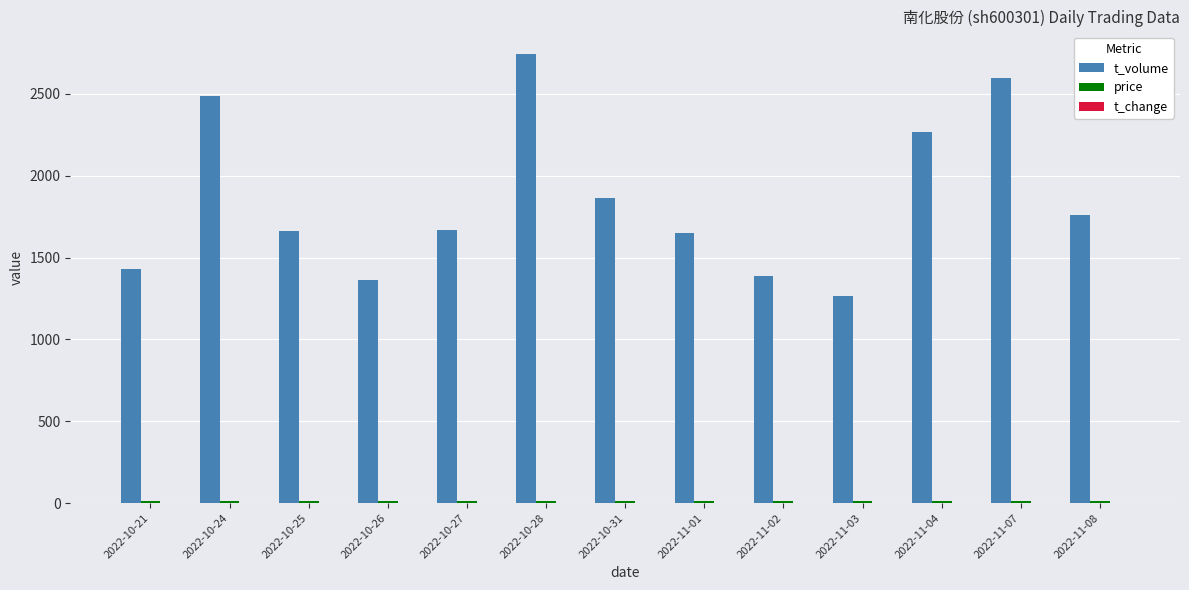

The value of t_volume at 2022-11-03 is 1265.0. True or false?

True